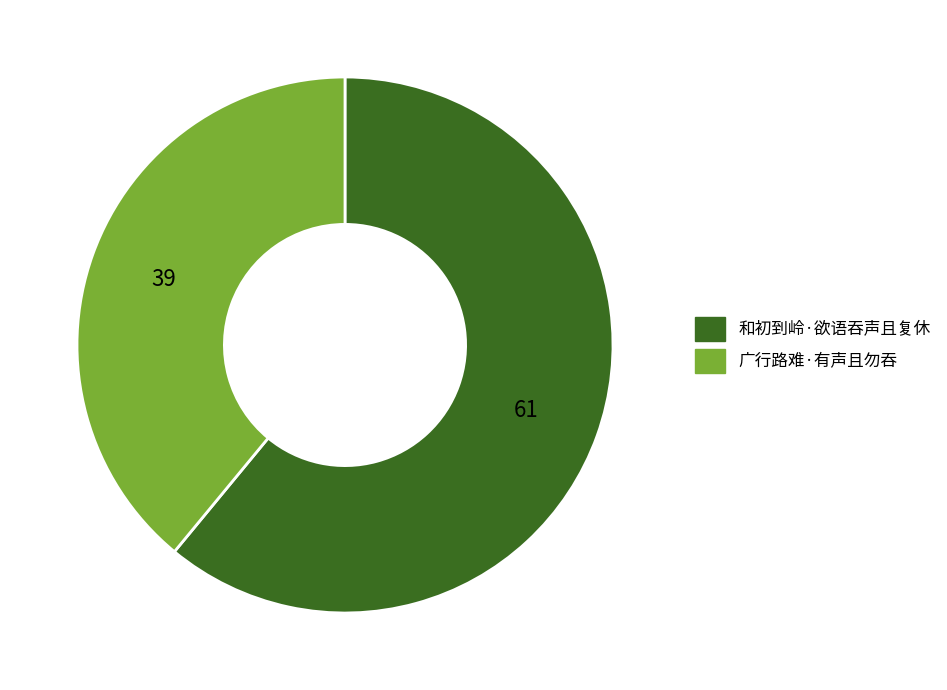

What is the largest slice in the pie chart?

和初到岭·欲语吞声且复休